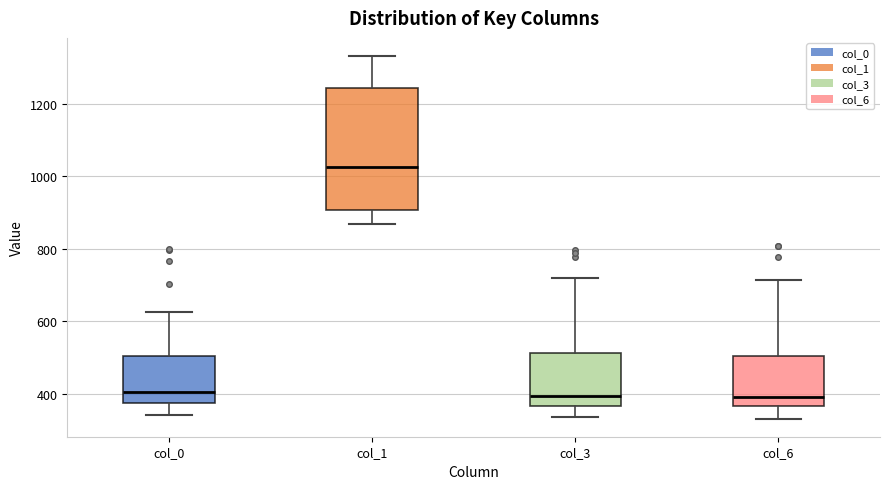

Reading left to right, transcribe this box plot: for each box, give where its median line is, the range the box spans, and where its two whiskers end, as read against the y-axis. The values are not printed on the chart, so give them approximately, as read against the axis.

col_0: median 400, box 380 to 500, whiskers 340 to 620
col_1: median 1020, box 900 to 1240, whiskers 860 to 1340
col_3: median 400, box 360 to 520, whiskers 340 to 720
col_6: median 400, box 360 to 500, whiskers 340 to 720